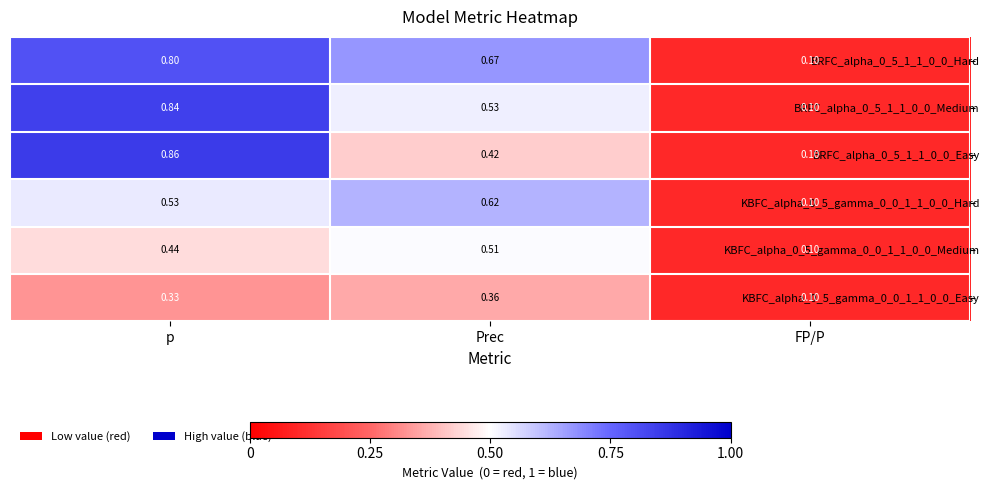

Rank the categories by KBFC_alpha_0_5_gamma_0_0_1_1_0_0_Hard value from highest to lowest.

Prec, p, FP/P